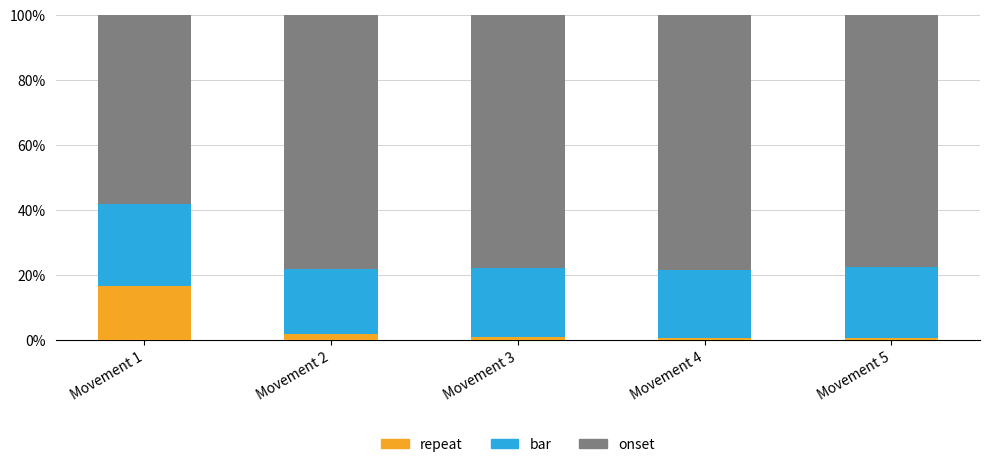

What is the sum of all repeat values?

21.1